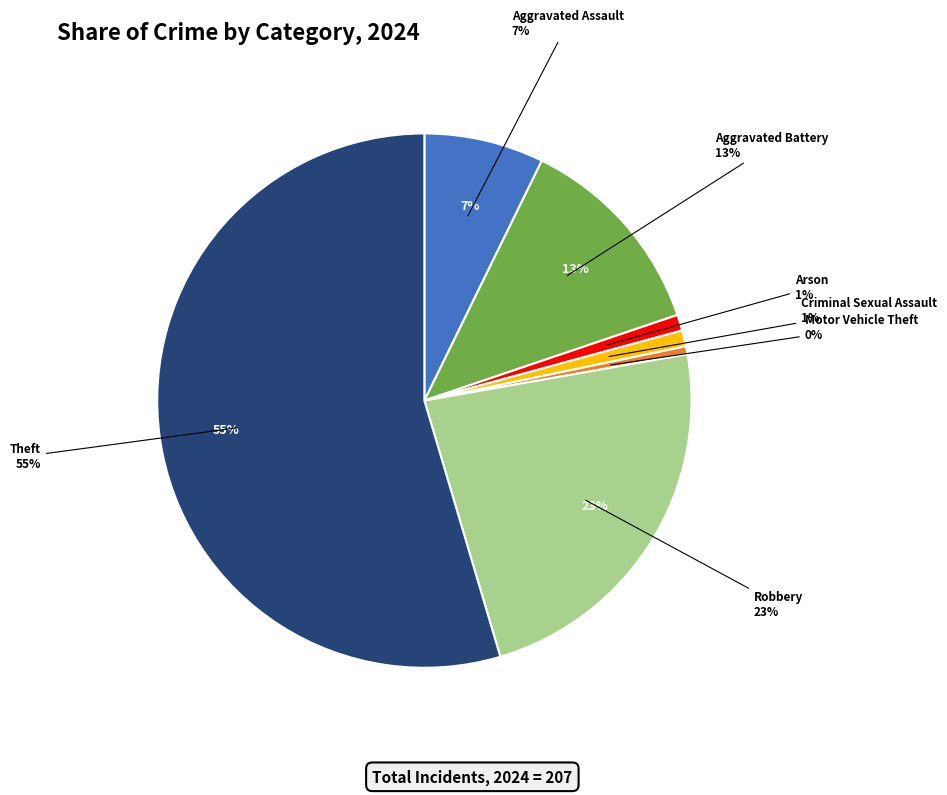

What is the largest slice in the pie chart?

Theft